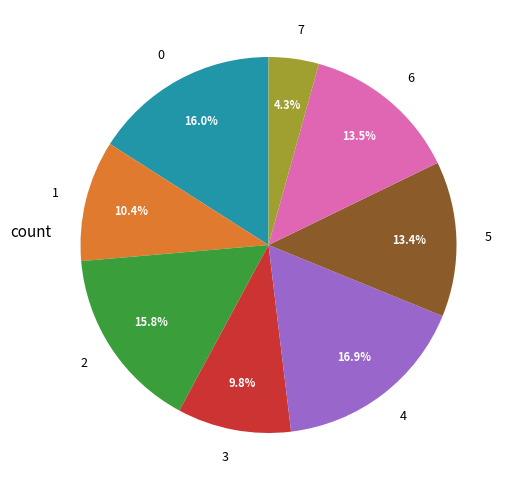

True or false: 2 accounts for 16% of the total.

True